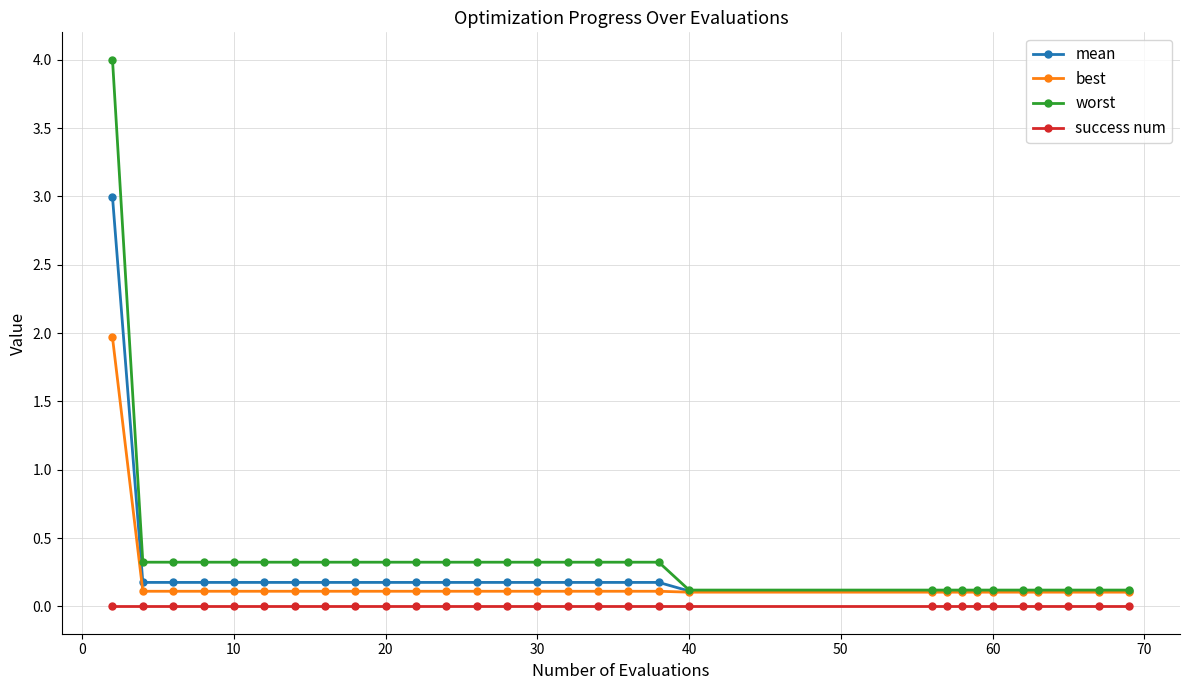

What is the value of the best point at the 2nd from the left?

0.1